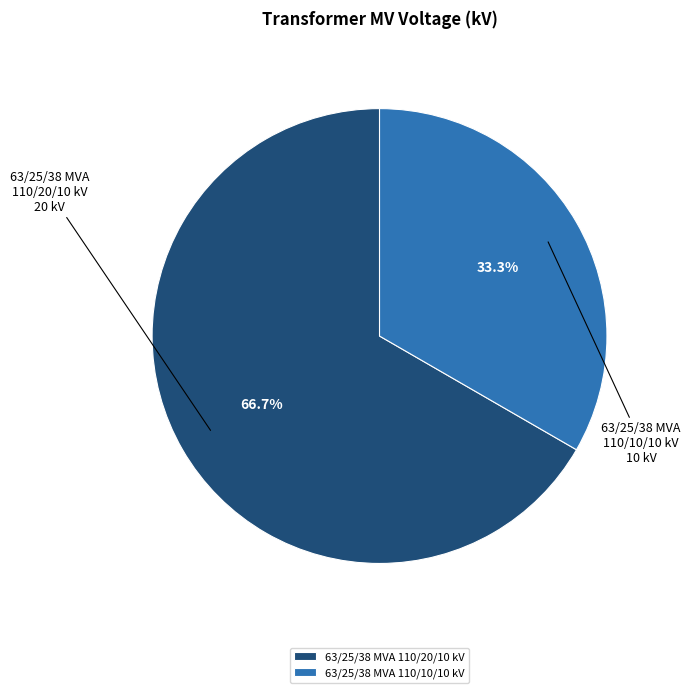

What is the total percentage of 63/25/38 MVA 110/10/10 kV and 63/25/38 MVA 110/20/10 kV?

100.0%